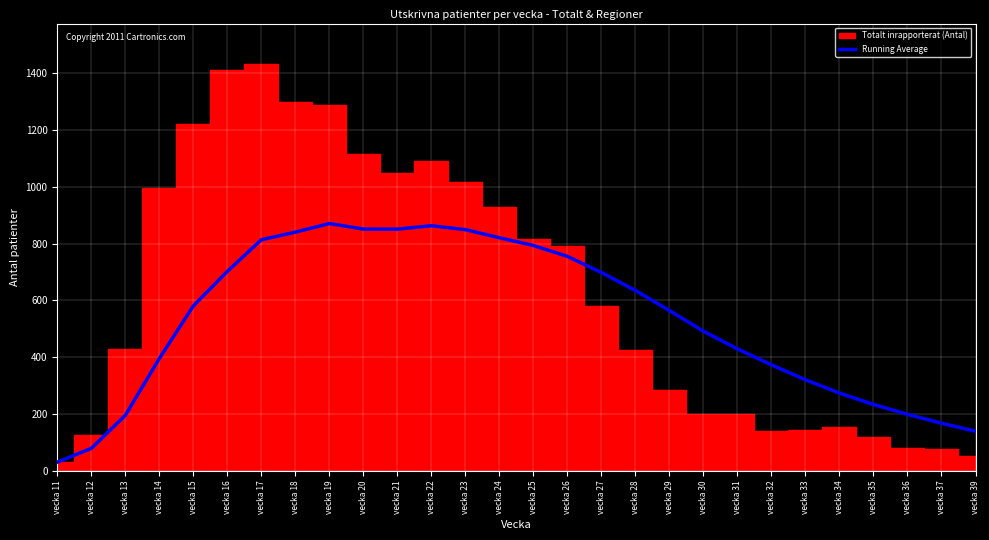

The value at vecka 20 is 1520.6. True or false?

False